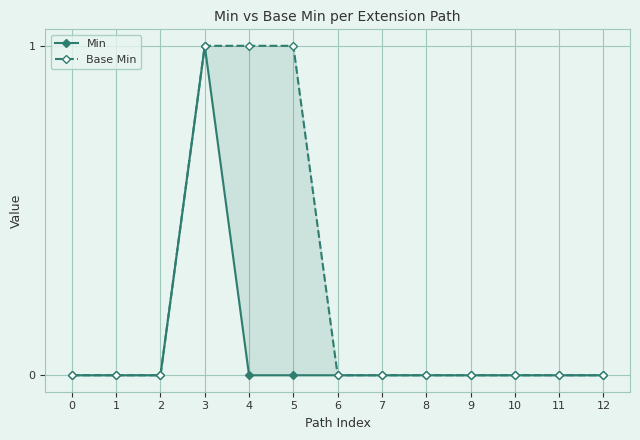

At how many categories does at least one series exceed 0?

3